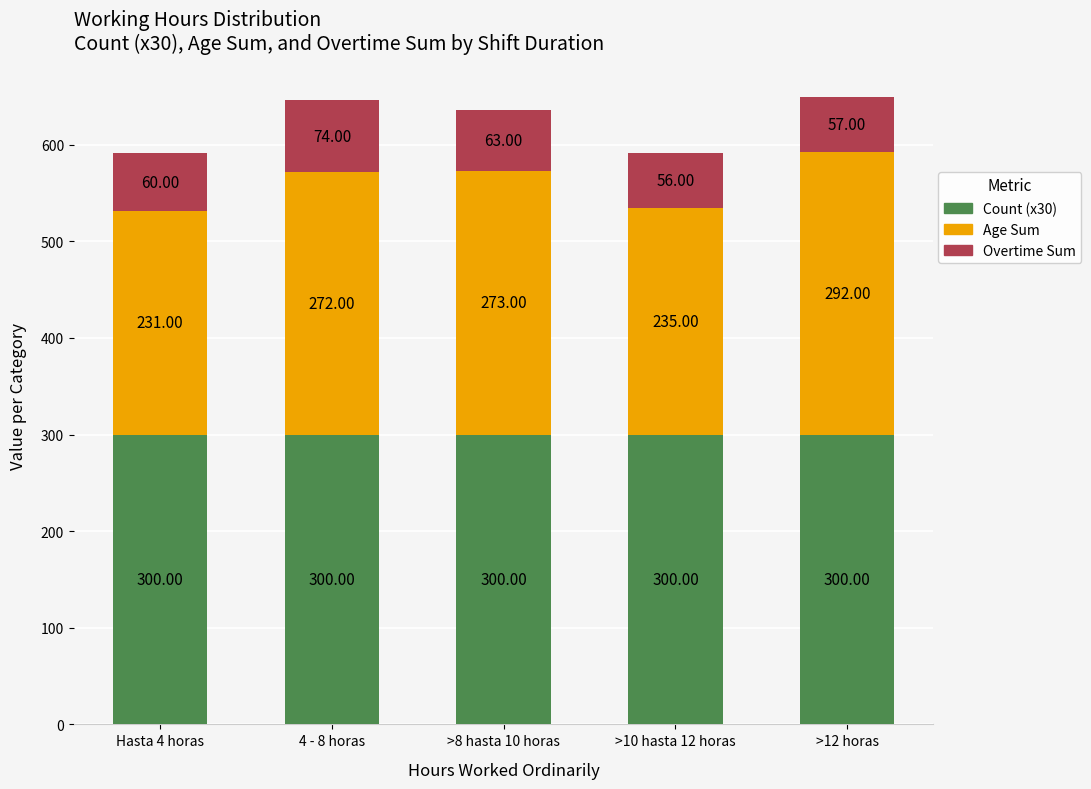

What is the sum of the Count (x30) values at >10 hasta 12 horas and 4 - 8 horas?

600